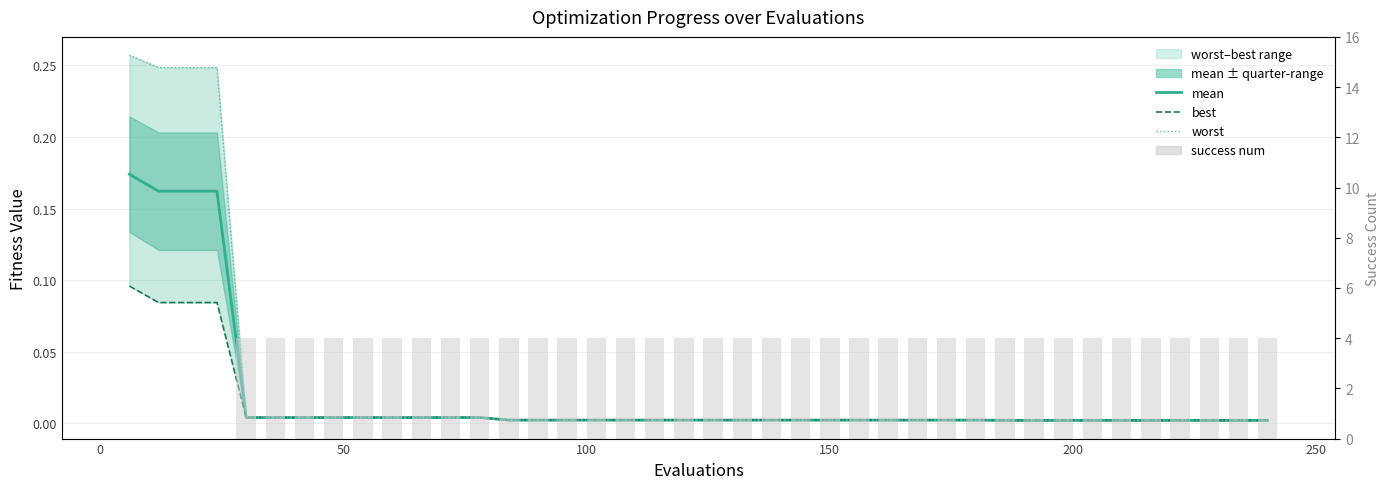

Count the number of categories in the chart.

40